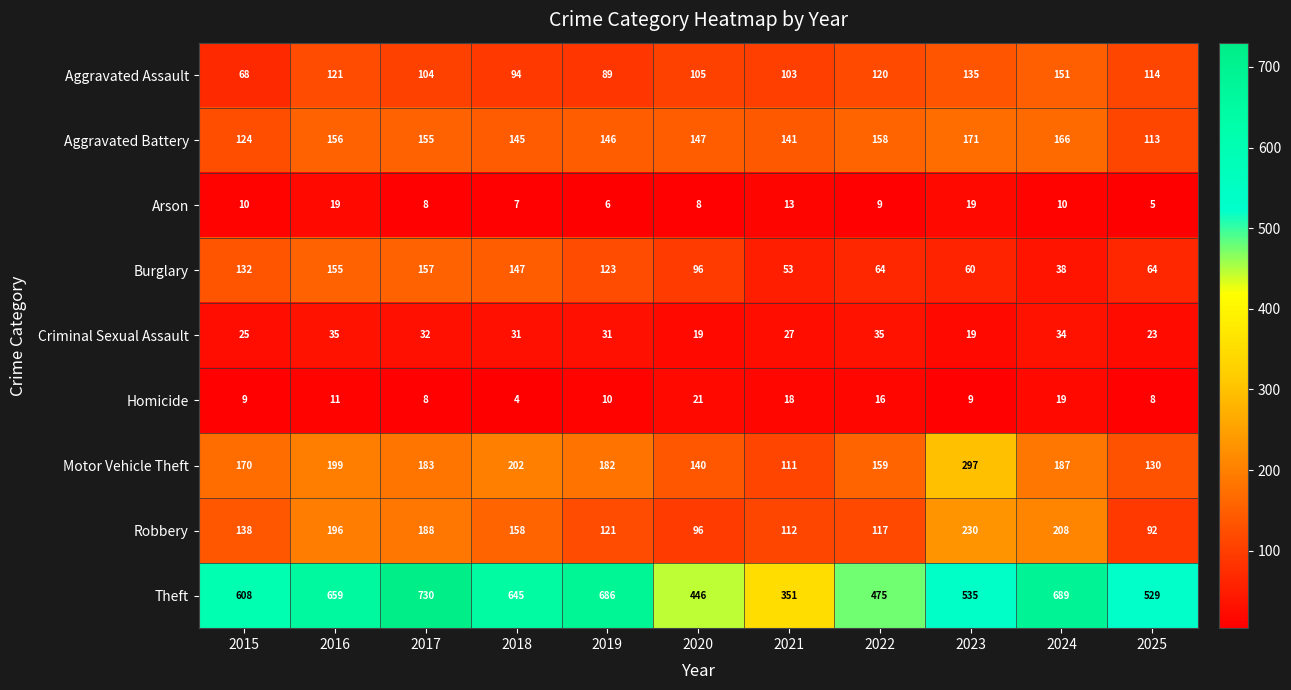

At 2018, list the series in order from largest to smallest.

Theft, Motor Vehicle Theft, Robbery, Burglary, Aggravated Battery, Aggravated Assault, Criminal Sexual Assault, Arson, Homicide